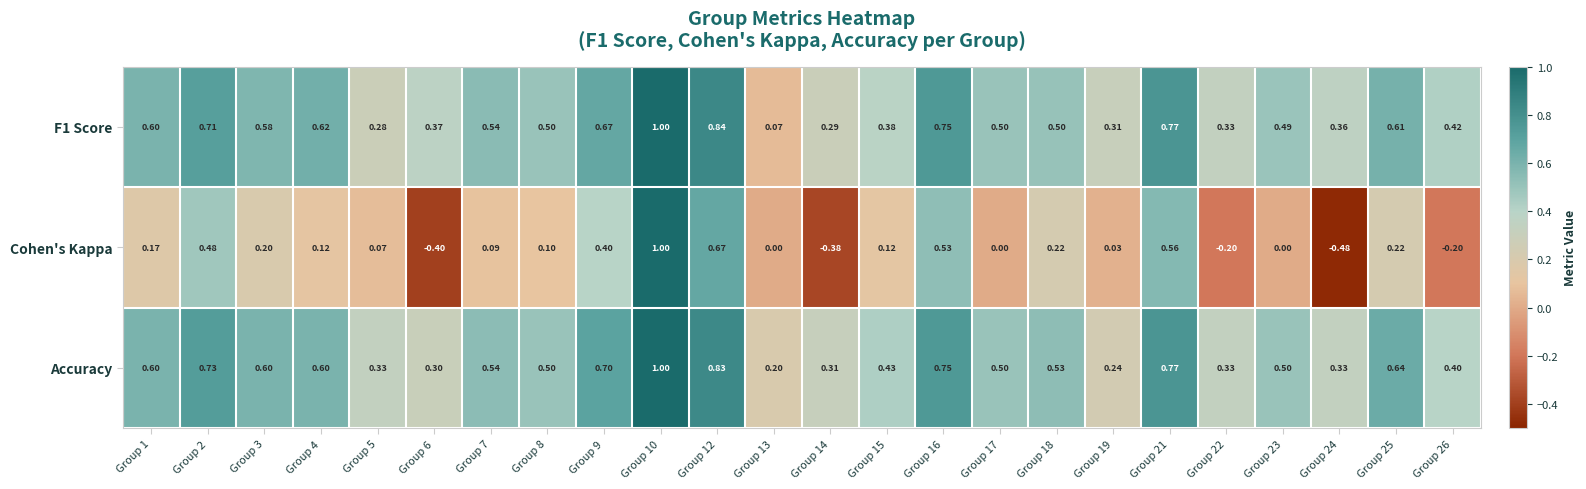

At how many categories does at least one series exceed 0?

24